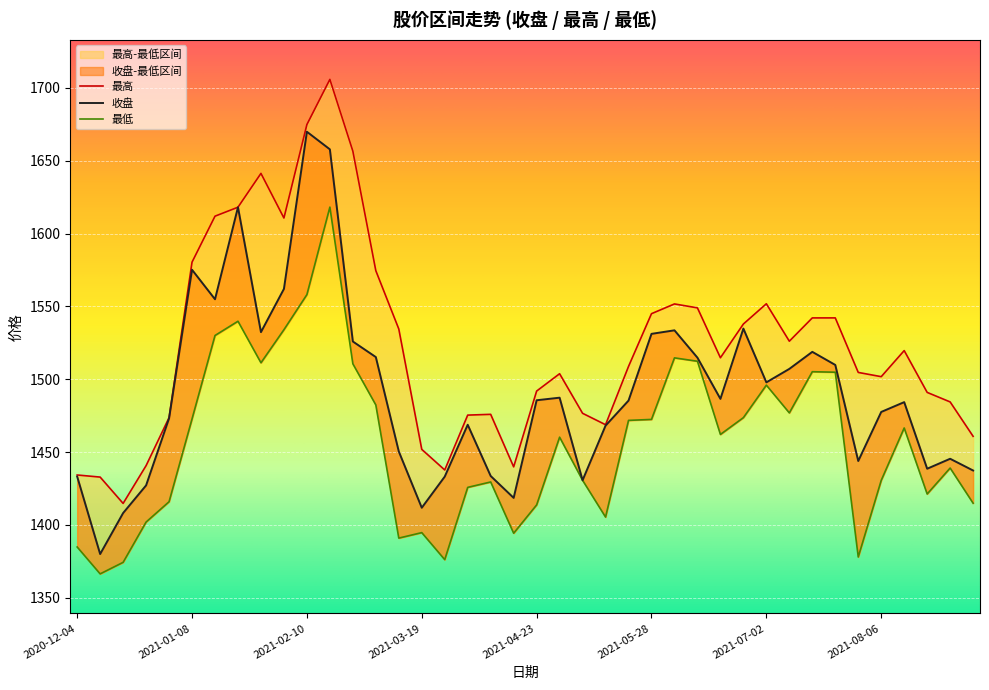

True or false: 最高 has a value of 1618.1 at 2021-01-22.

True